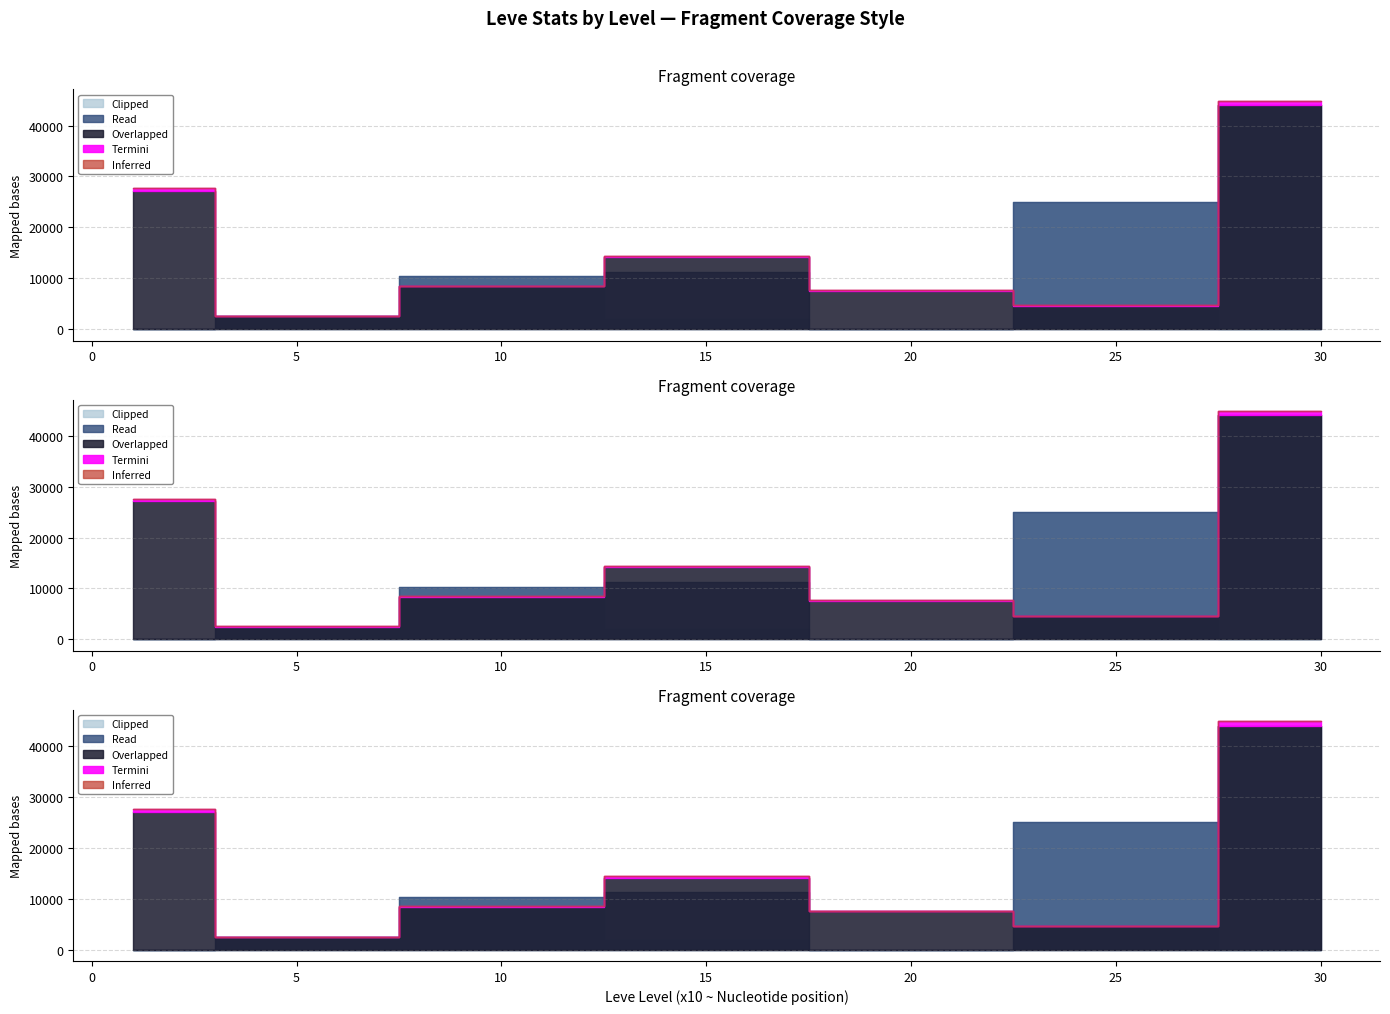

Which has a higher value, 5 or 15?

15